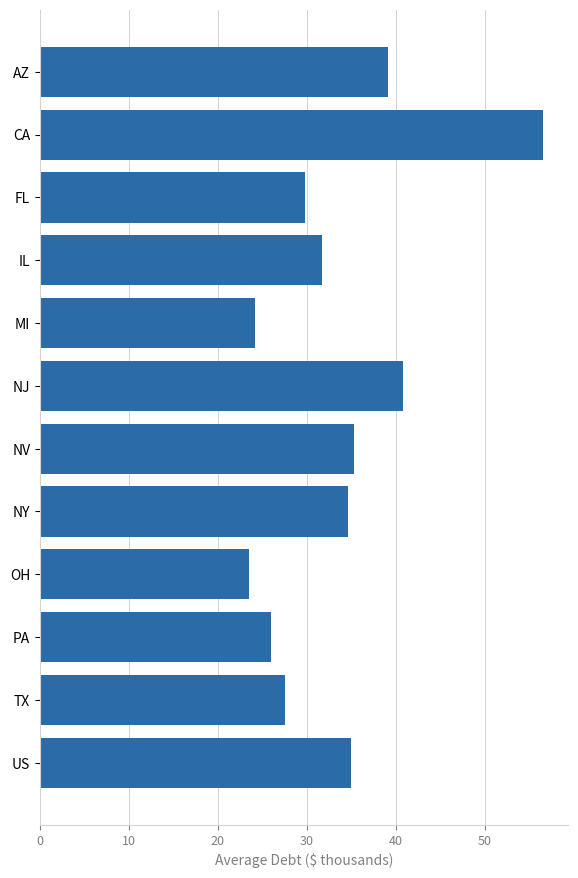

What is the sum of the values at OH and NY?

58.1